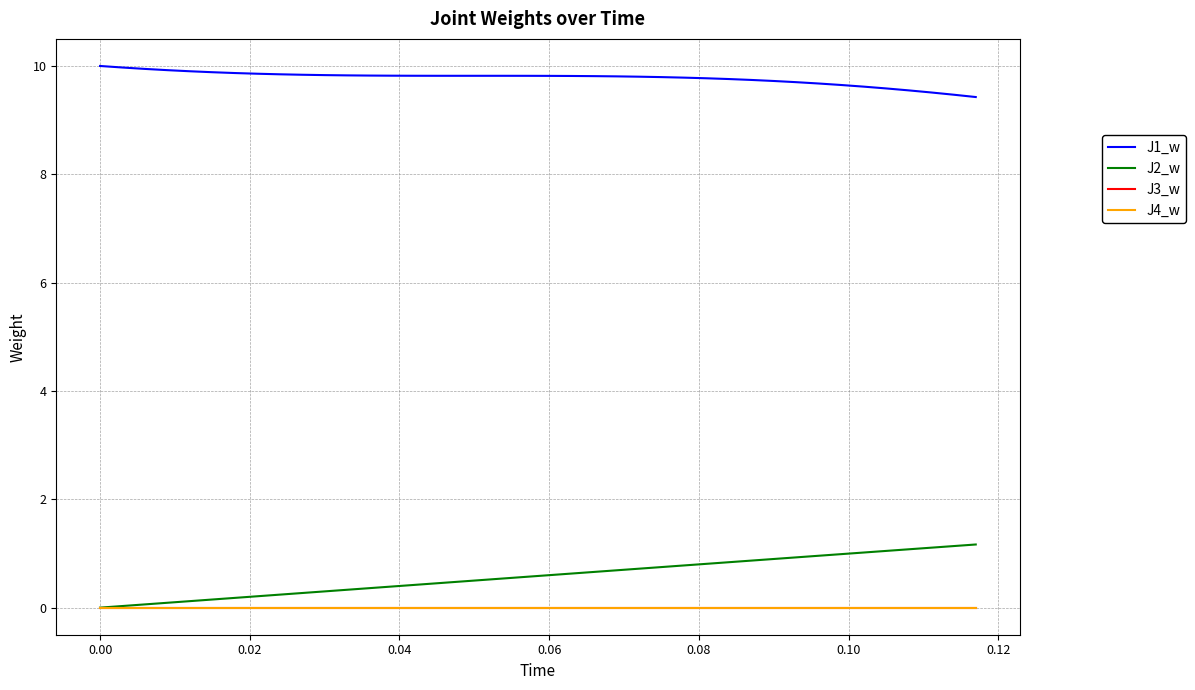

Does the chart have visible grid lines?

Yes